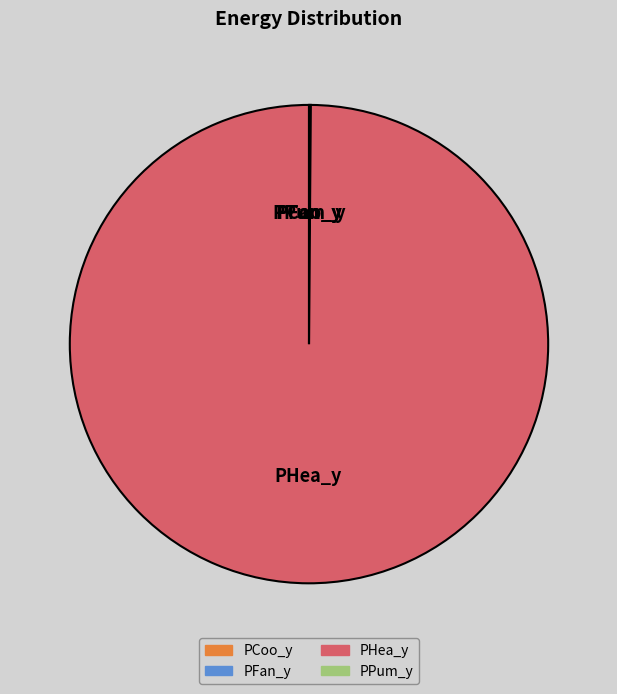

Is it true that PHea_y is 100% of the pie?

True